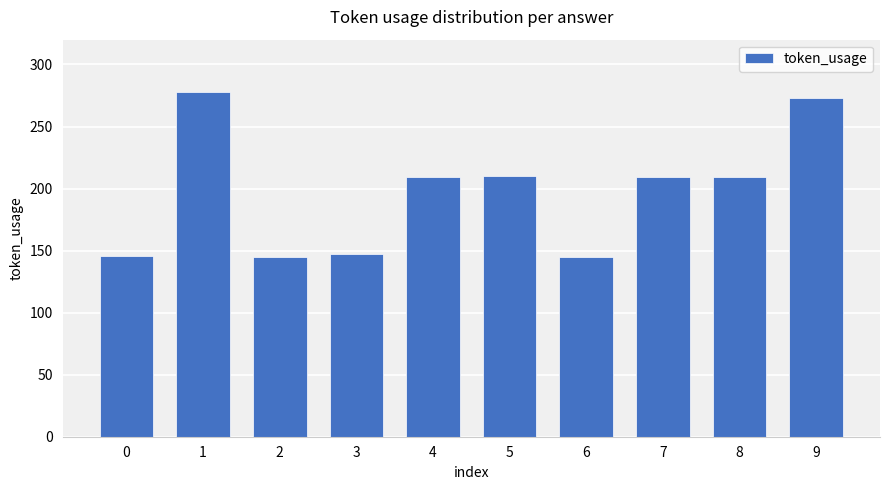

The chart shows a value of 209 at 7. True or false?

True